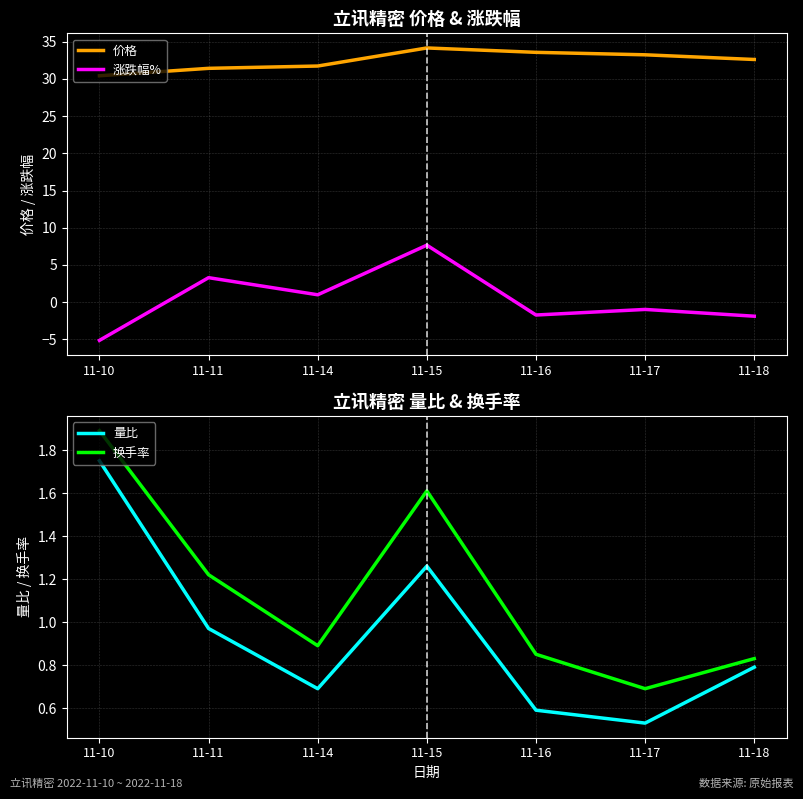

What is the sum of the 涨跌幅% values at 11-17 and 11-18?

-2.9